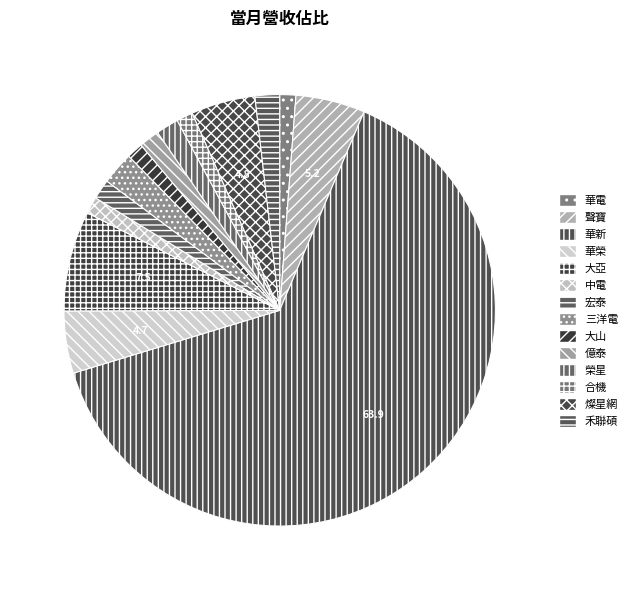

Is it true that 大亞 is 8% of the pie?

True